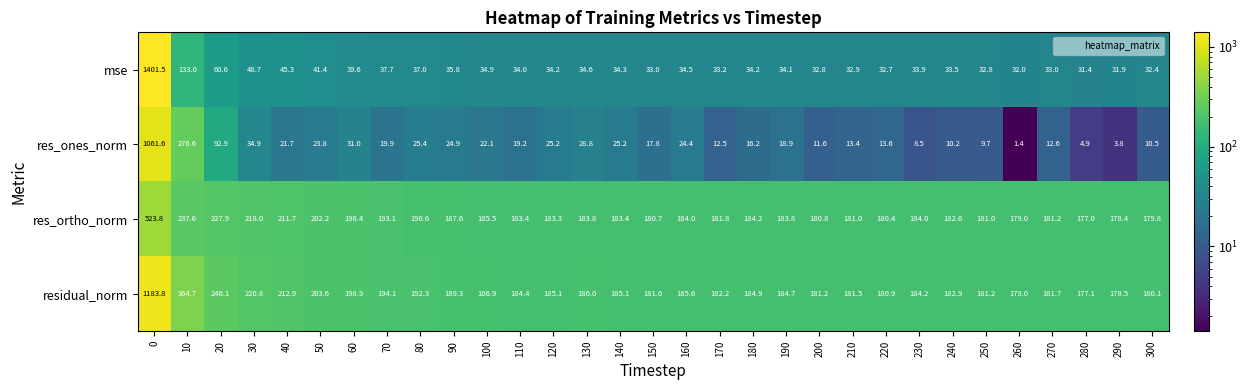

Rank the series at 80 from lowest to highest value.

res_ones_norm, mse, res_ortho_norm, residual_norm